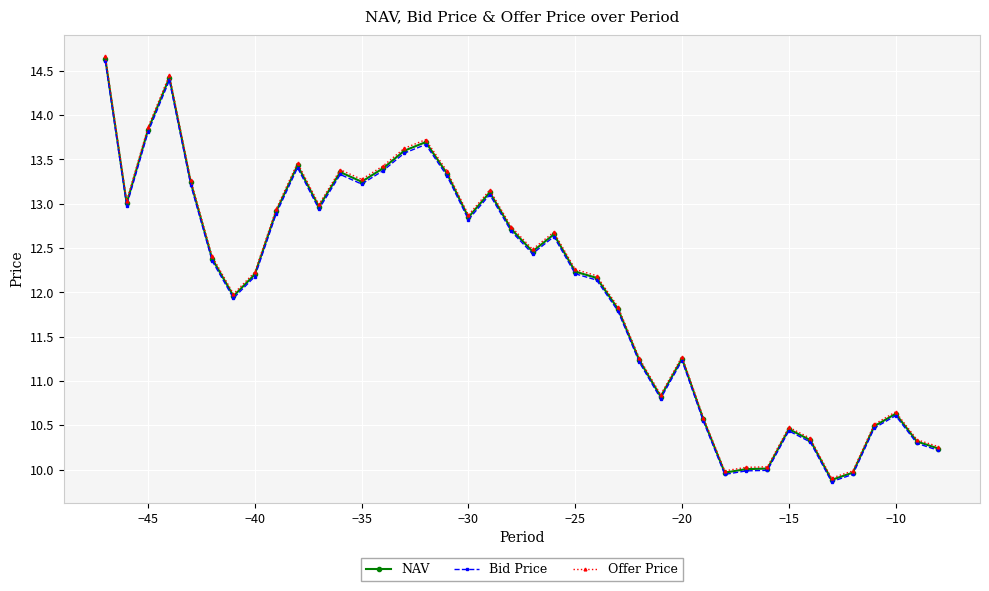

True or false: Offer Price has more than 0 points higher than both neighbors.

True